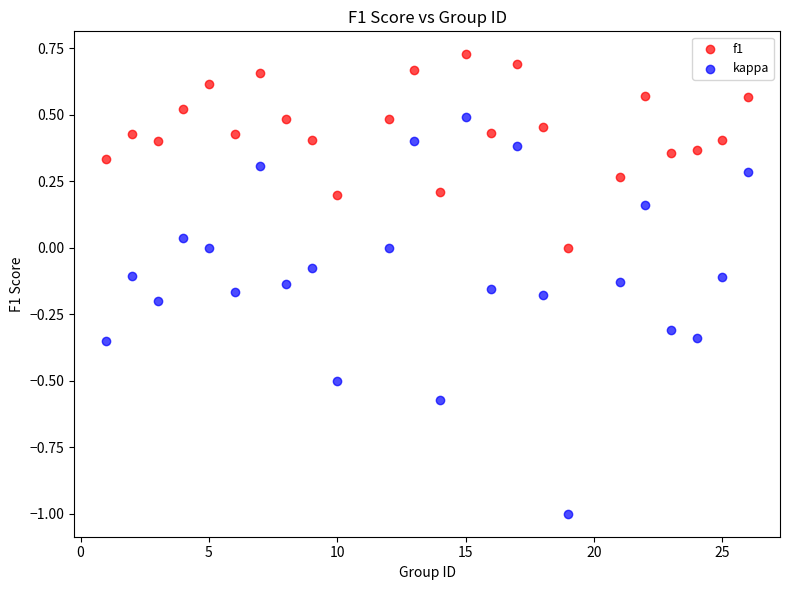

Across all data points, what is the range of X values (max minus min)?

25.0